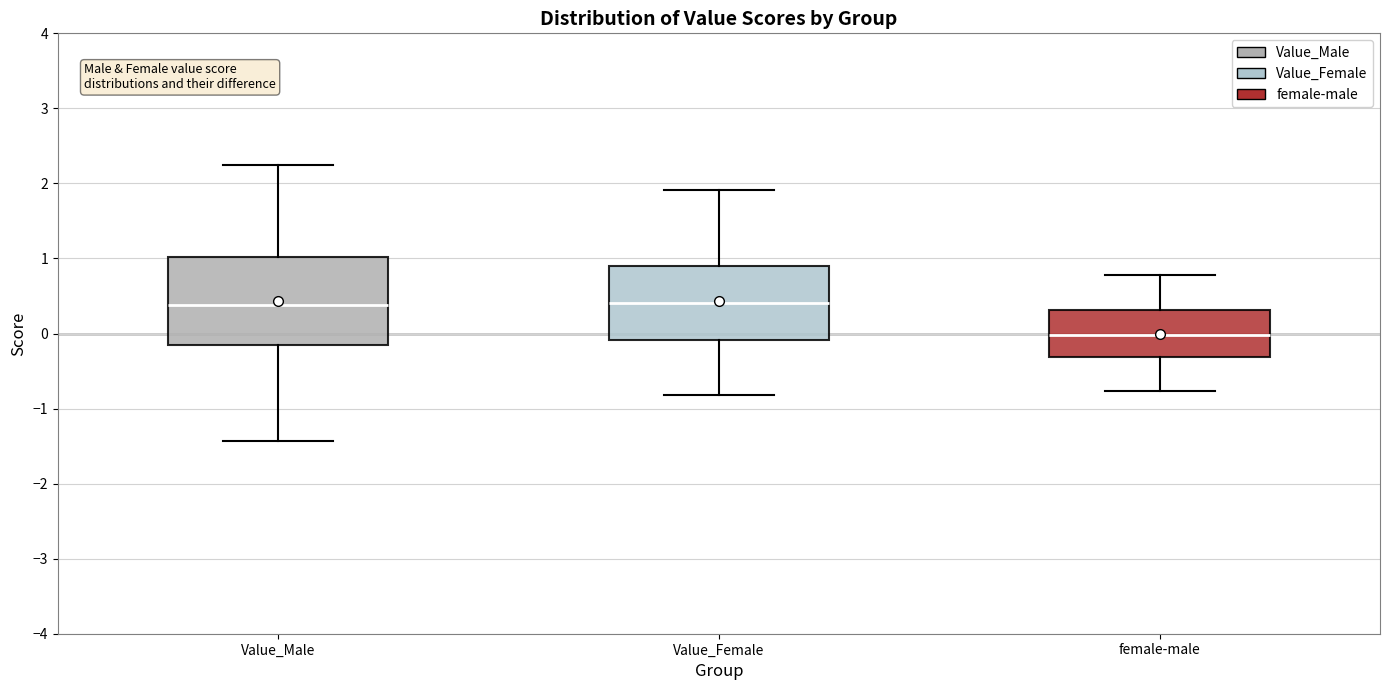

Reading left to right, read every box against the y-axis: the position of its median line, the range the box covers, and the ends of its whiskers. The values are not printed on the chart, so give them approximately, as read against the axis.

Value_Male: median 0.4, box -0.2 to 1.0, whiskers -1.4 to 2.2
Value_Female: median 0.4, box -0.1 to 0.9, whiskers -0.8 to 1.9
female-male: median 0.0, box -0.3 to 0.3, whiskers -0.8 to 0.8